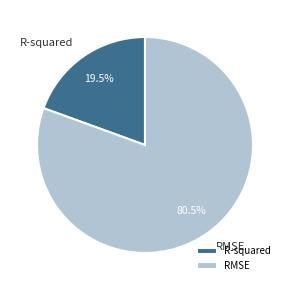

Is there a majority slice in this chart?

Yes